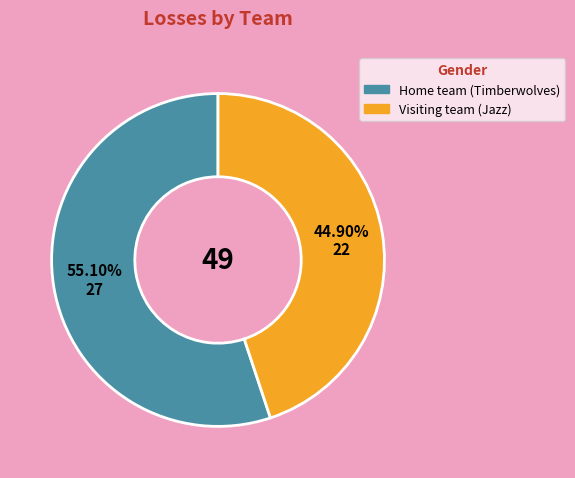

Which category has the biggest portion of the pie?

Home team (Timberwolves)